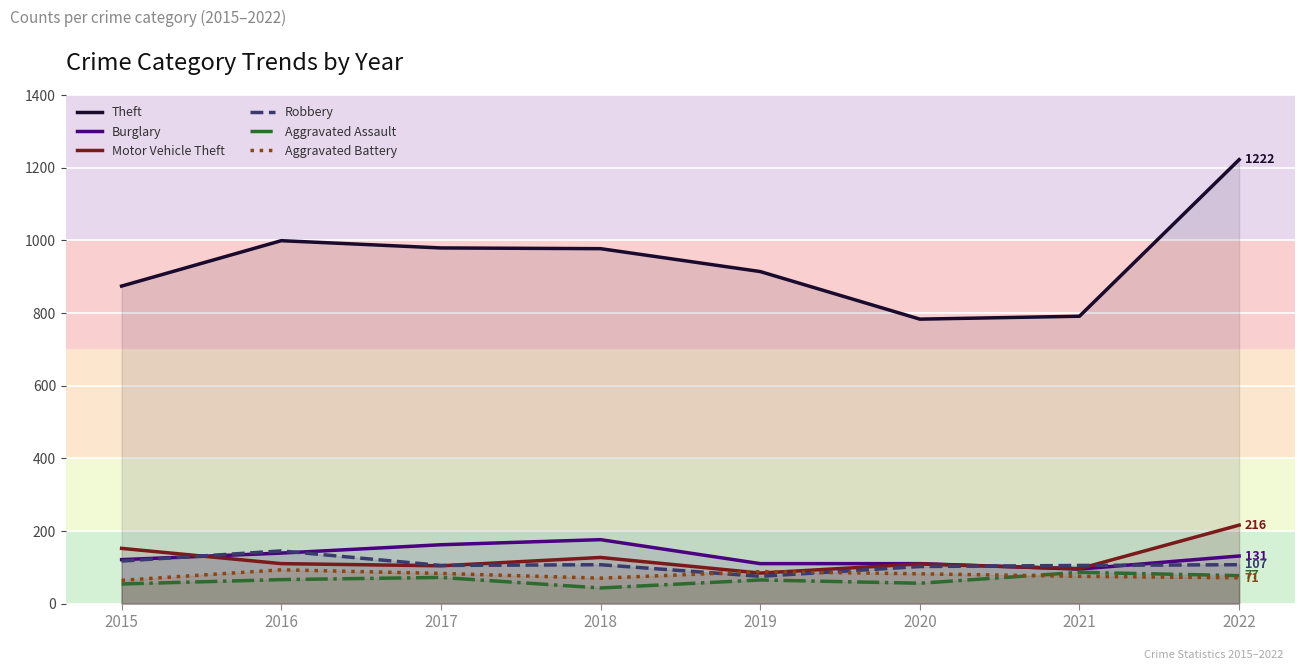

Reading left to right, what are all the values shown in this chart?

Theft: 874	999	979	977	914	783	791	1222
Burglary: 121	139	162	176	110	110	95	131
Motor Vehicle Theft: 152	110	104	127	84	109	96	216
Robbery: 117	145	105	107	75	102	105	107
Aggravated Assault: 54	66	72	43	65	56	86	77
Aggravated Battery: 64	93	83	70	88	82	75	71